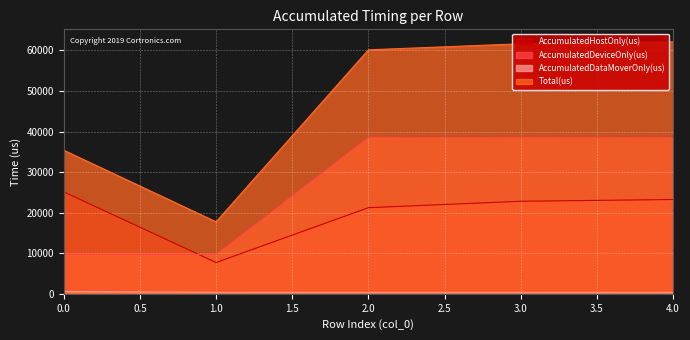

Which has a higher value, 3 or 4?

4